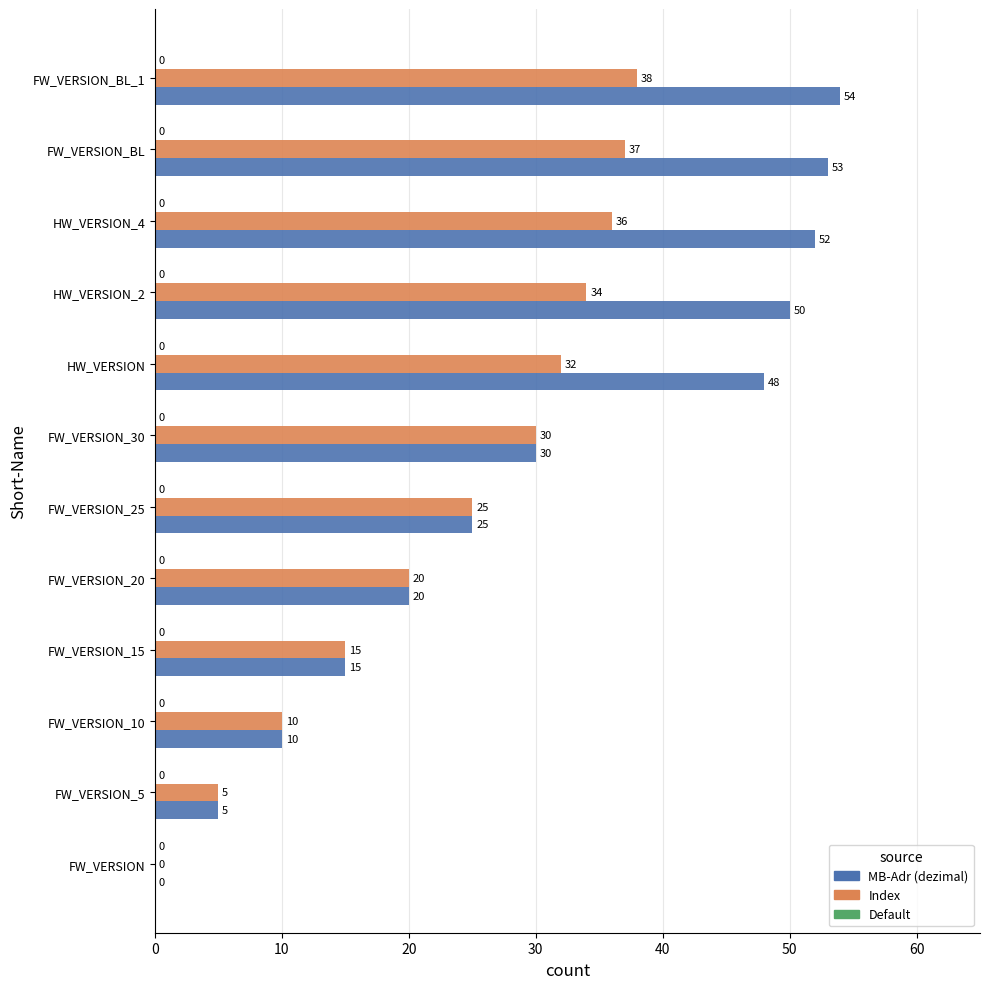

The value of Index at FW_VERSION_BL_1 is 38. True or false?

True